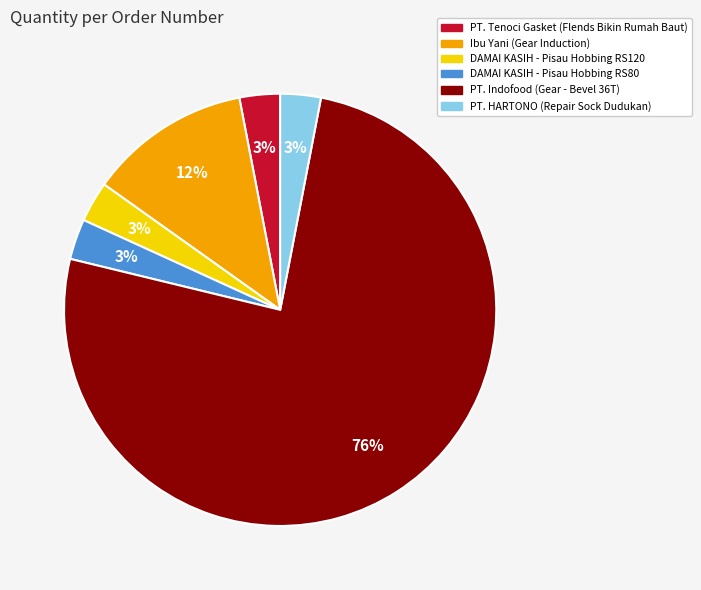

To the nearest percent, what is the difference between the largest and smallest slice percentages?

73%